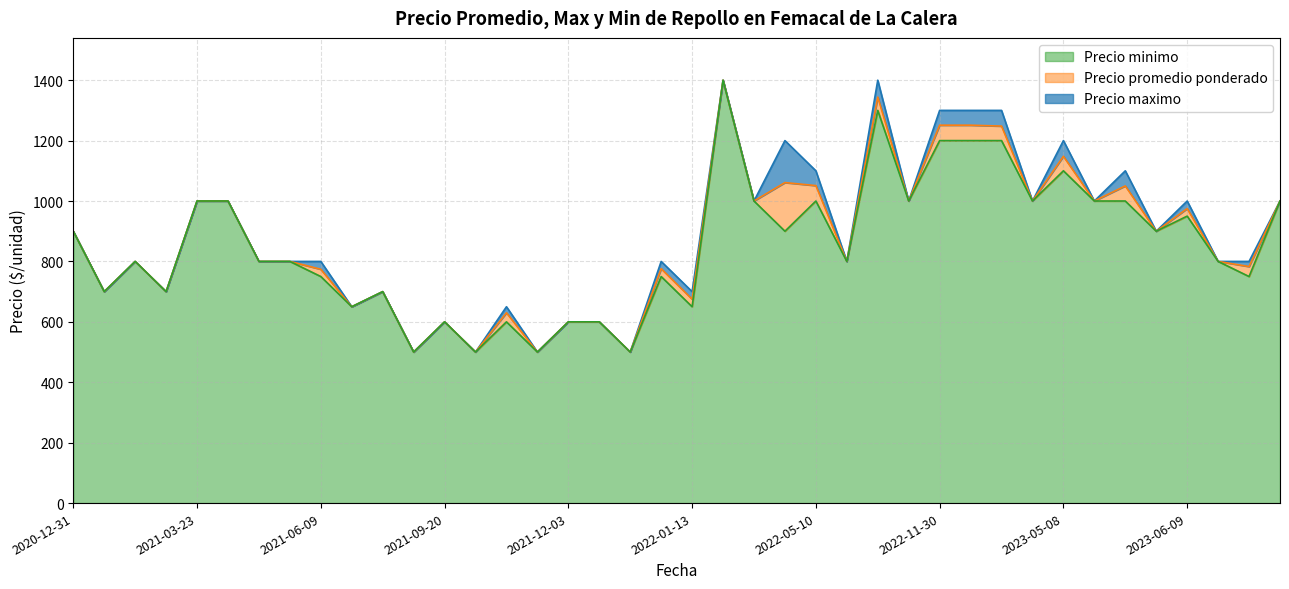

What is the maximum value for Precio minimo?

1400